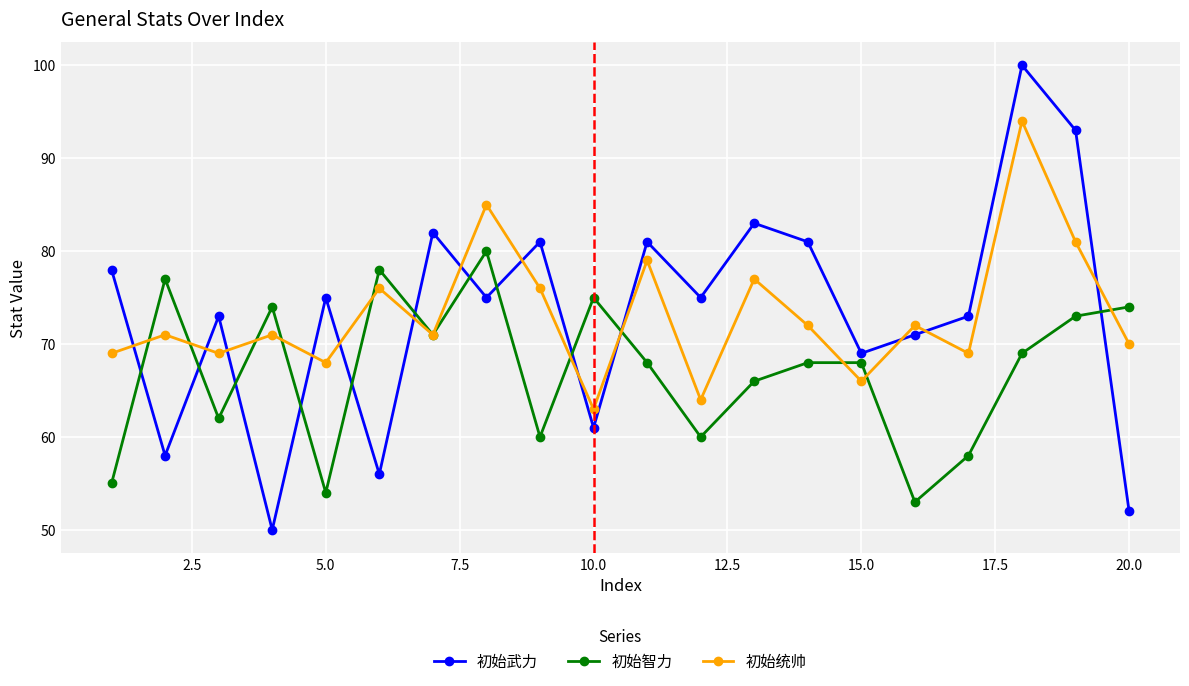

In 初始武力, how many points are higher than both neighbors (excluding endpoints)?

7